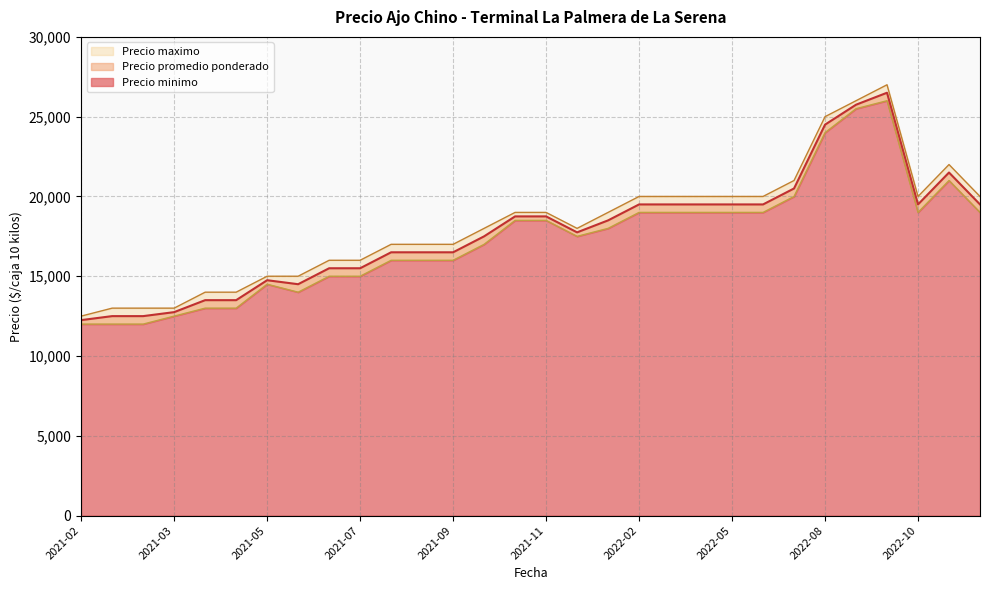

What is the total value across all series at 2021-11?

56250